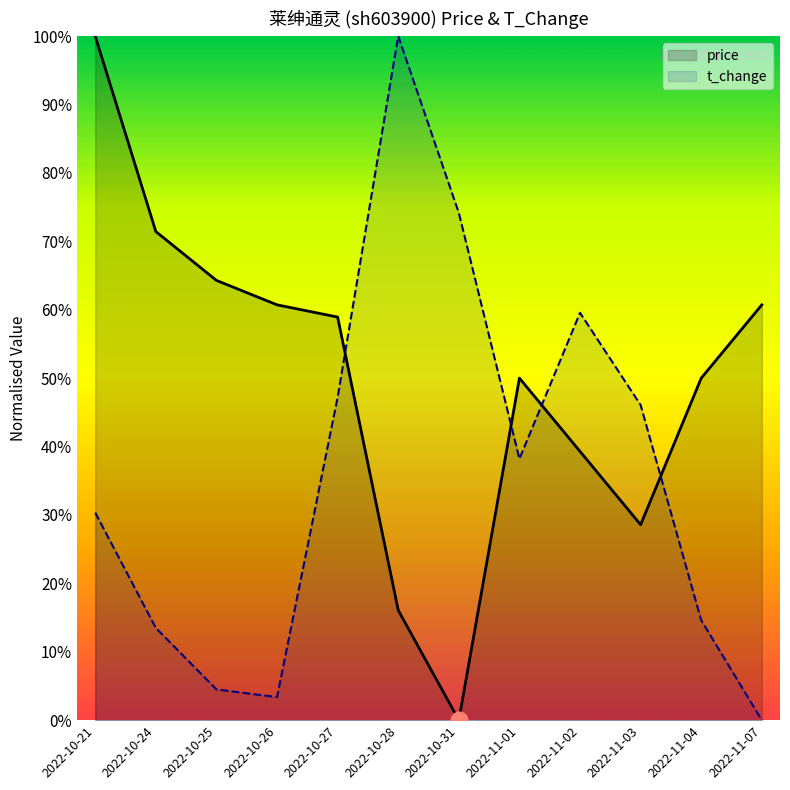

Between 2022-10-24 and 2022-11-07, which series saw the biggest shift?

t_change